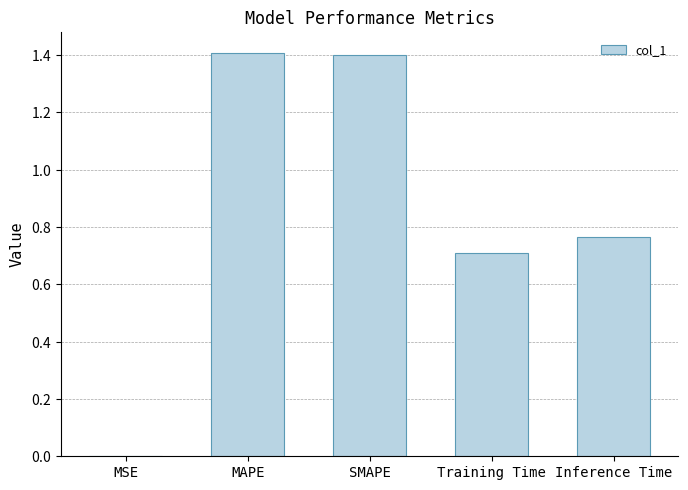

Reading left to right, transcribe all the data shown in this chart.

0.0	1.4	1.4	0.7	0.8